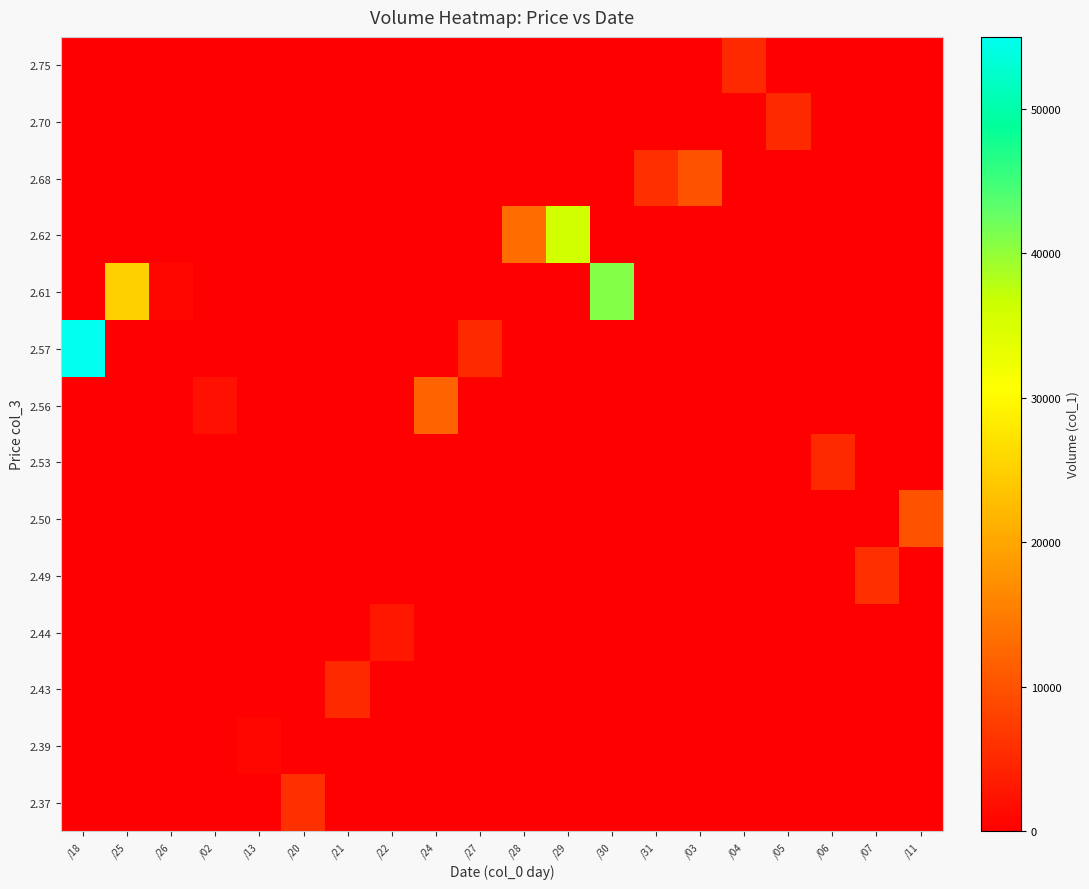

Which has a higher value, /27 or /04?

/27